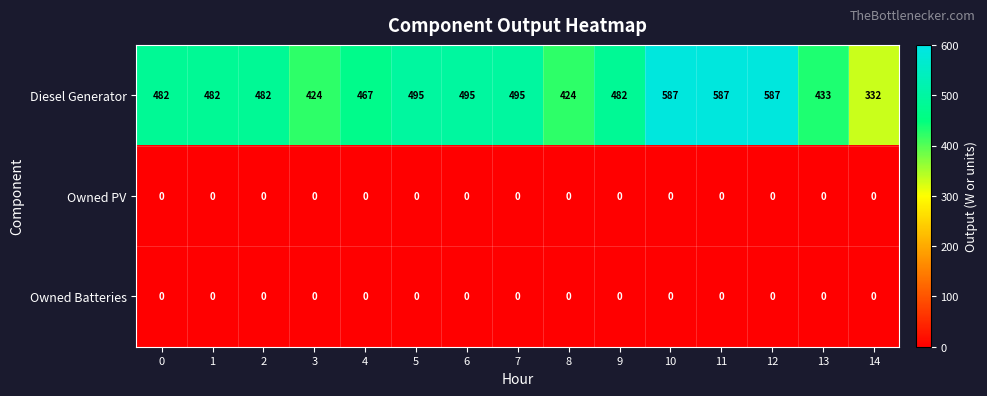

Between 5 and 9, which series saw the biggest shift?

Diesel Generator